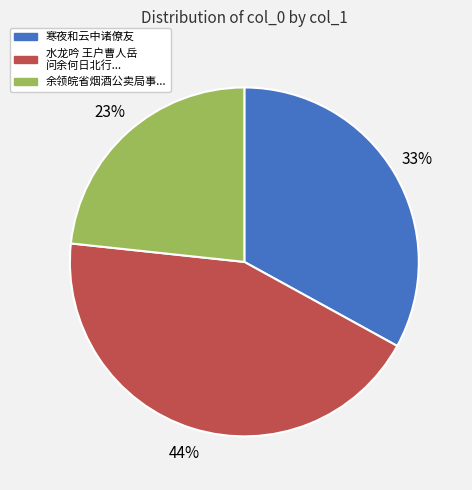

Approximately how many times larger is the value at 寒夜和云中诸僚友 compared to 水龙吟 王户曹人岳 问余何日北行...?

0.8